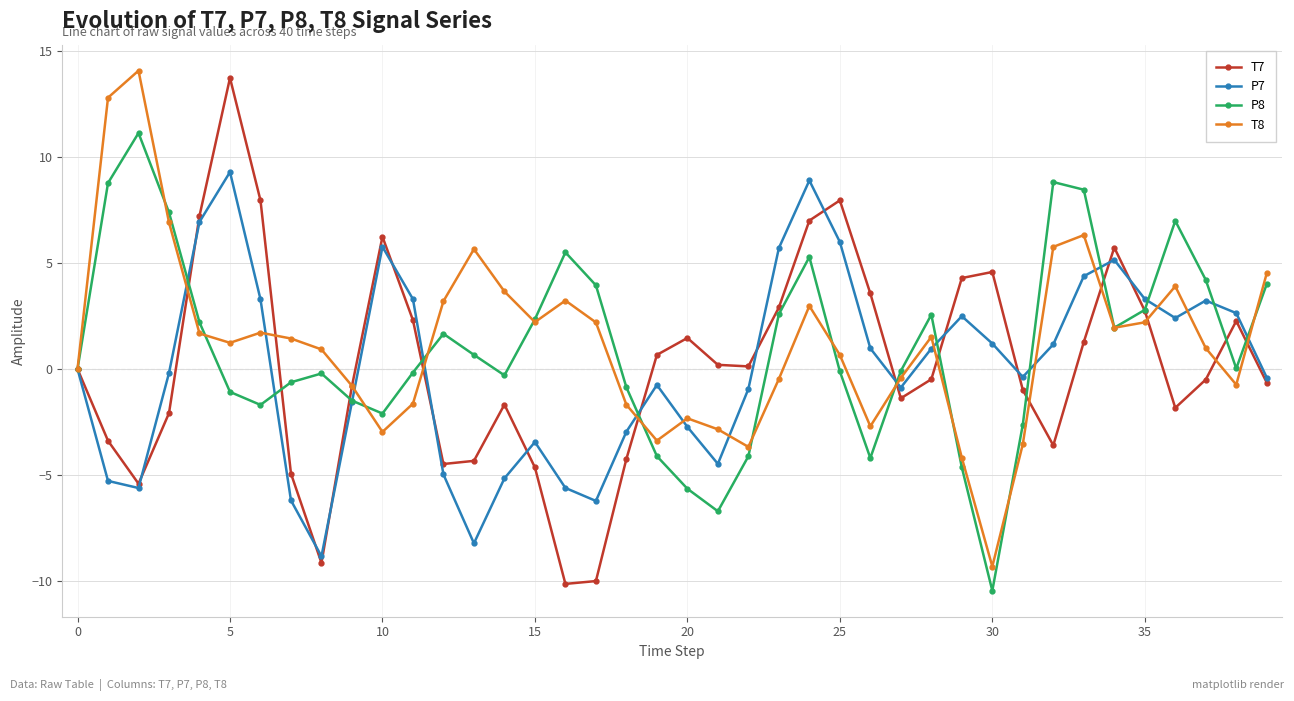

What is the smallest value displayed?

-10.5